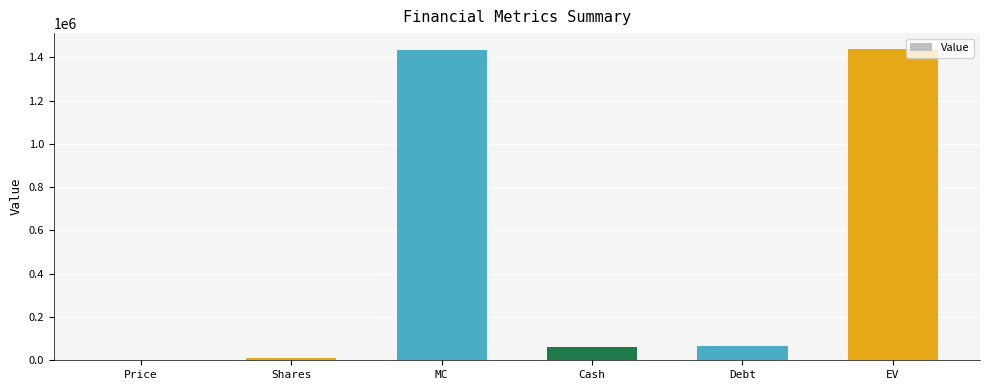

What is the maximum value shown in the chart?

1440284.4